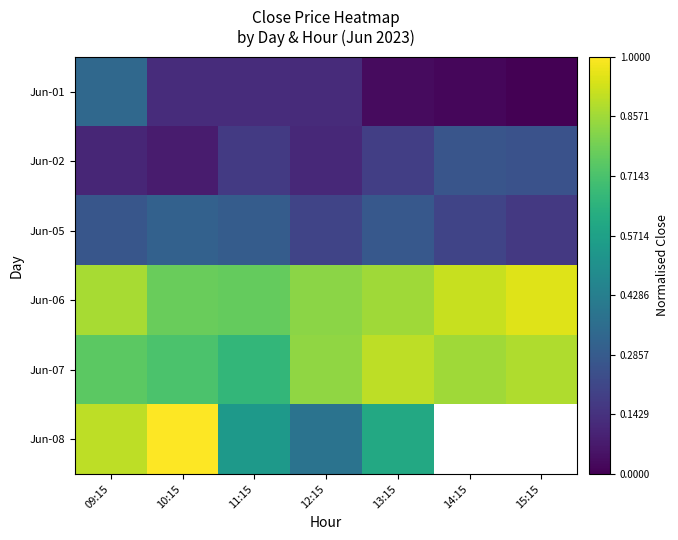

How many values in the Jun-01 series exceed 0?

6